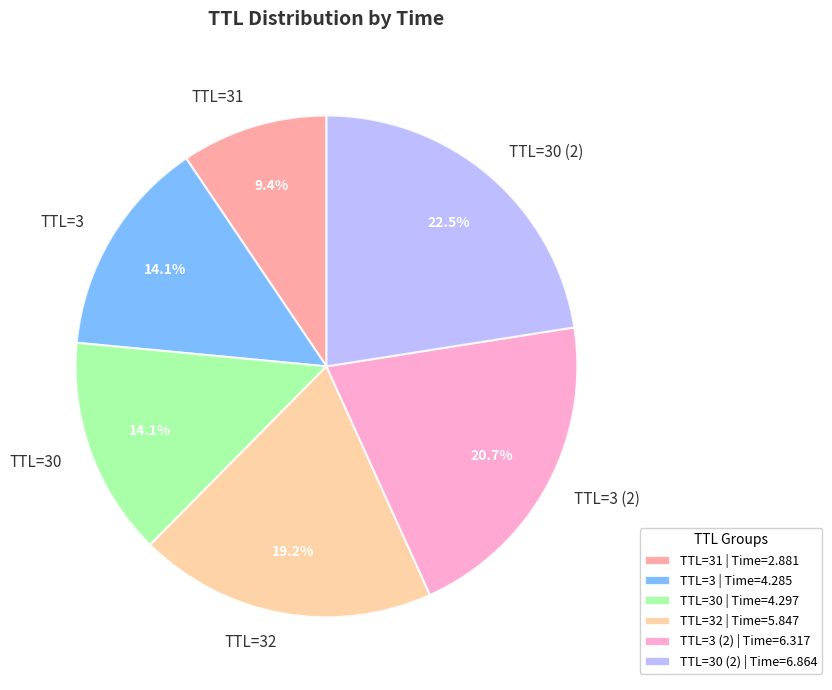

What is the ratio of the value at TTL=32 to the value at TTL=30?

1.4